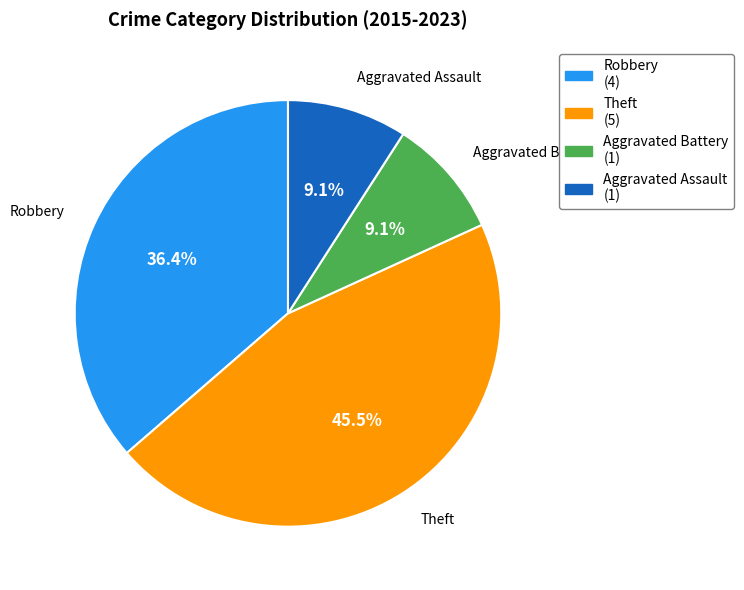

To the nearest percent, what is the combined percentage of Aggravated Assault and Theft?

55%